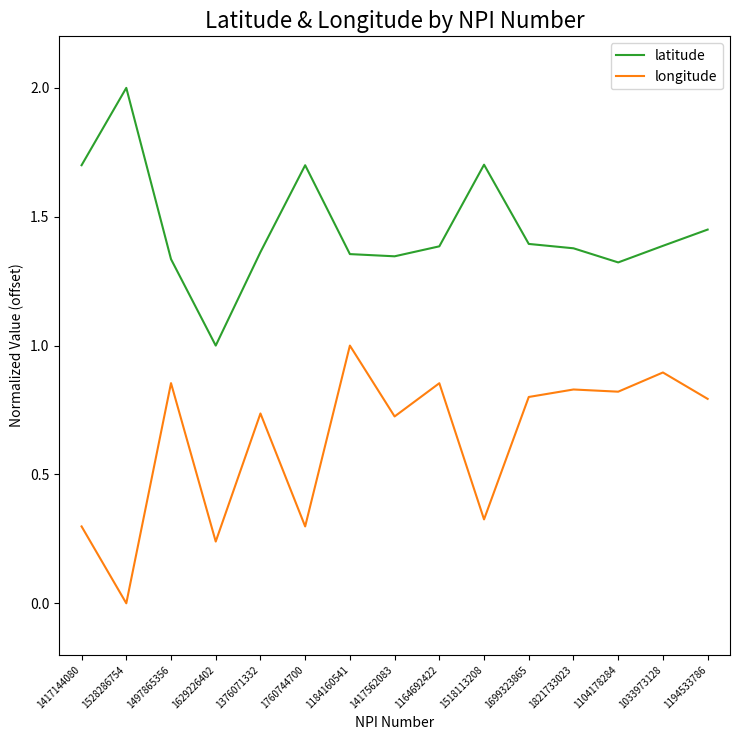

At 1760744700, list the series in order from largest to smallest.

latitude, longitude